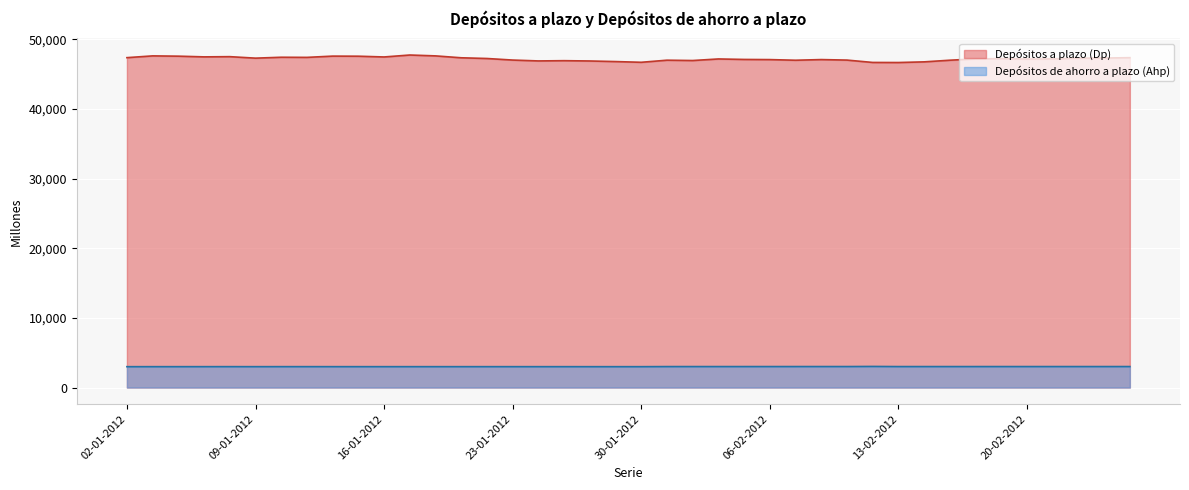

How many series are shown in this chart?

2